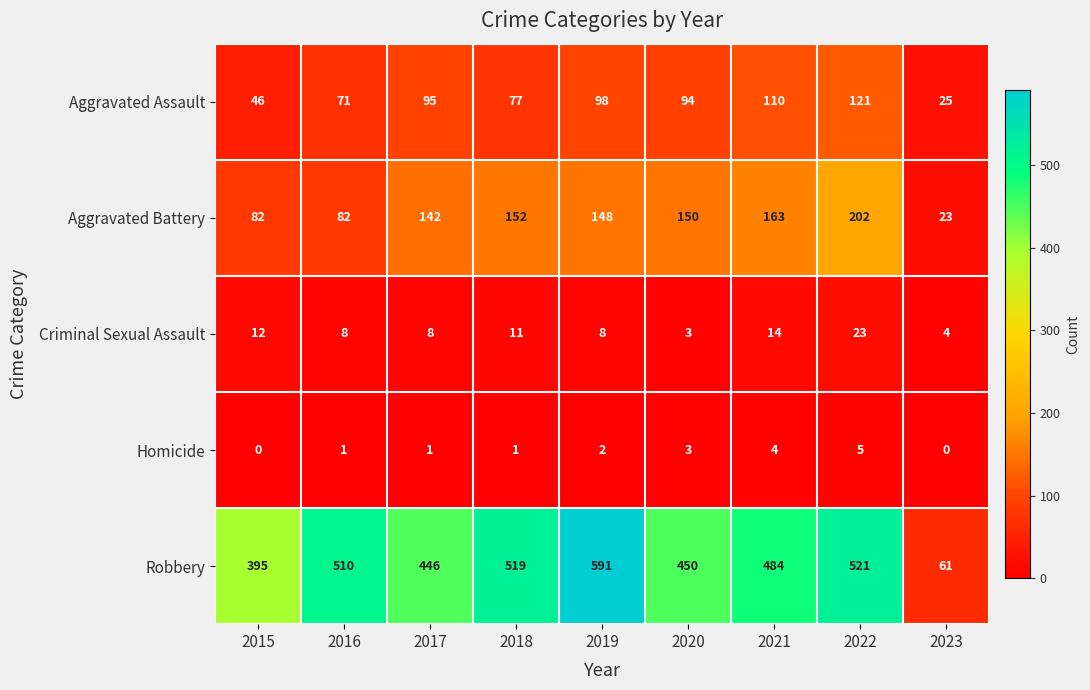

Between 2016 and 2022, which series saw the biggest shift?

Aggravated Battery